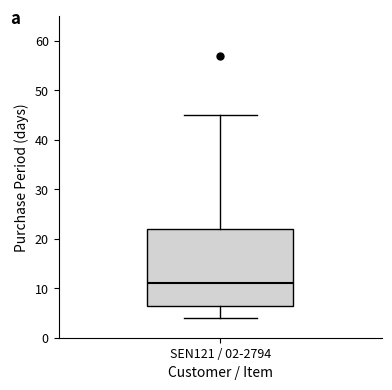

Where is the upper edge of the box for SEN121 / 02-2794 on the y-axis? The values are not printed on the chart, so give them approximately, as read against the axis.

22